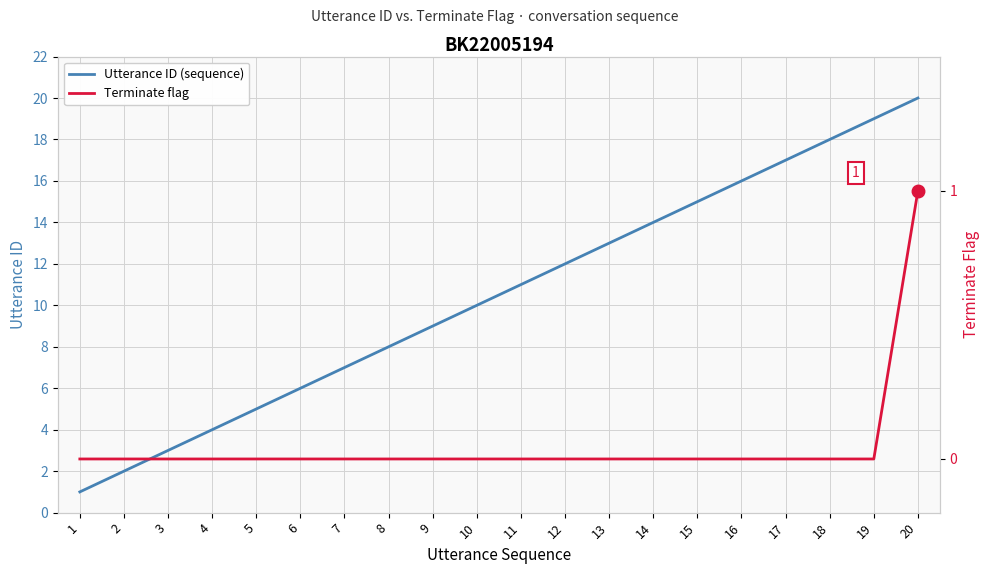

Reading right to left, list all the values displayed in this chart.

Utterance ID (sequence): 20	19	18	17	16	15	14	13	12	11	10	9	8	7	6	5	4	3	2	1
Terminate flag: 1	0	0	0	0	0	0	0	0	0	0	0	0	0	0	0	0	0	0	0